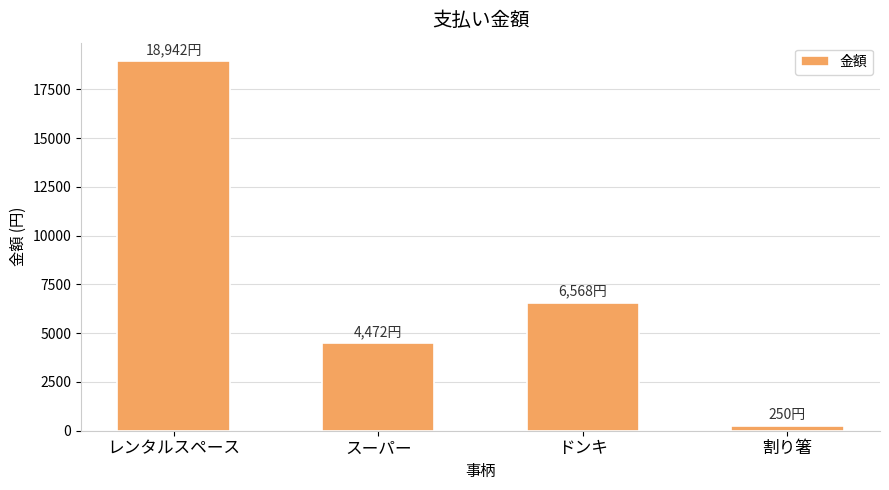

How many bars are there in total?

4